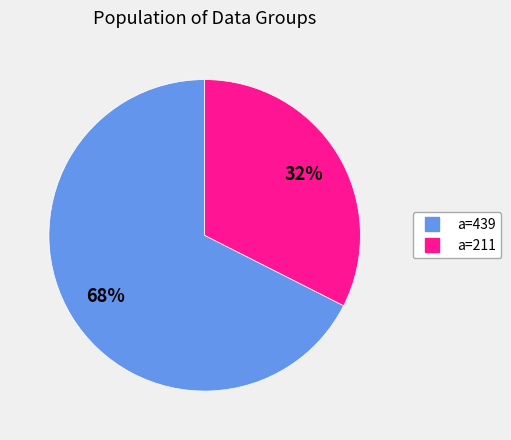

To the nearest percent, what is the average slice percentage?

50%